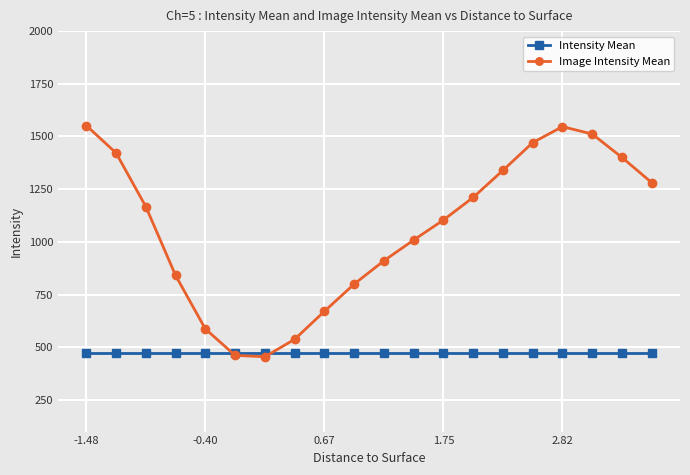

What is the value of the Intensity Mean point at the 1st from the left?

474.7